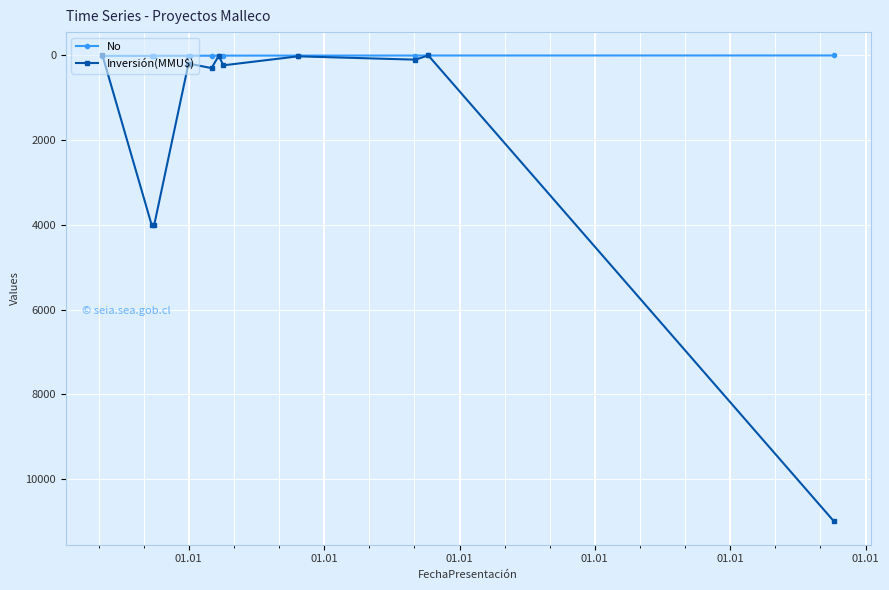

What is the difference between the maximum and minimum values in the No series?

11